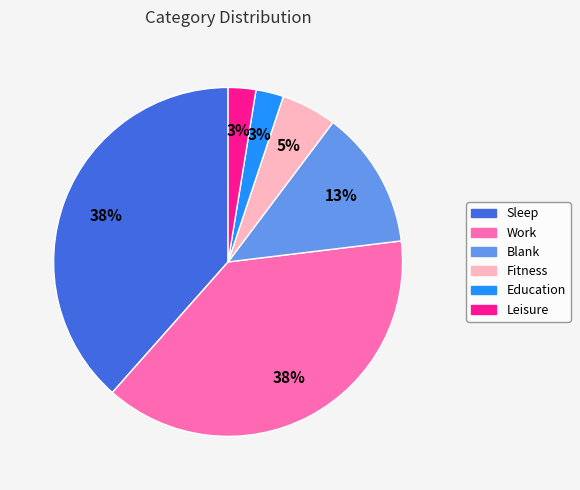

To the nearest percent, what is the average slice percentage?

17%